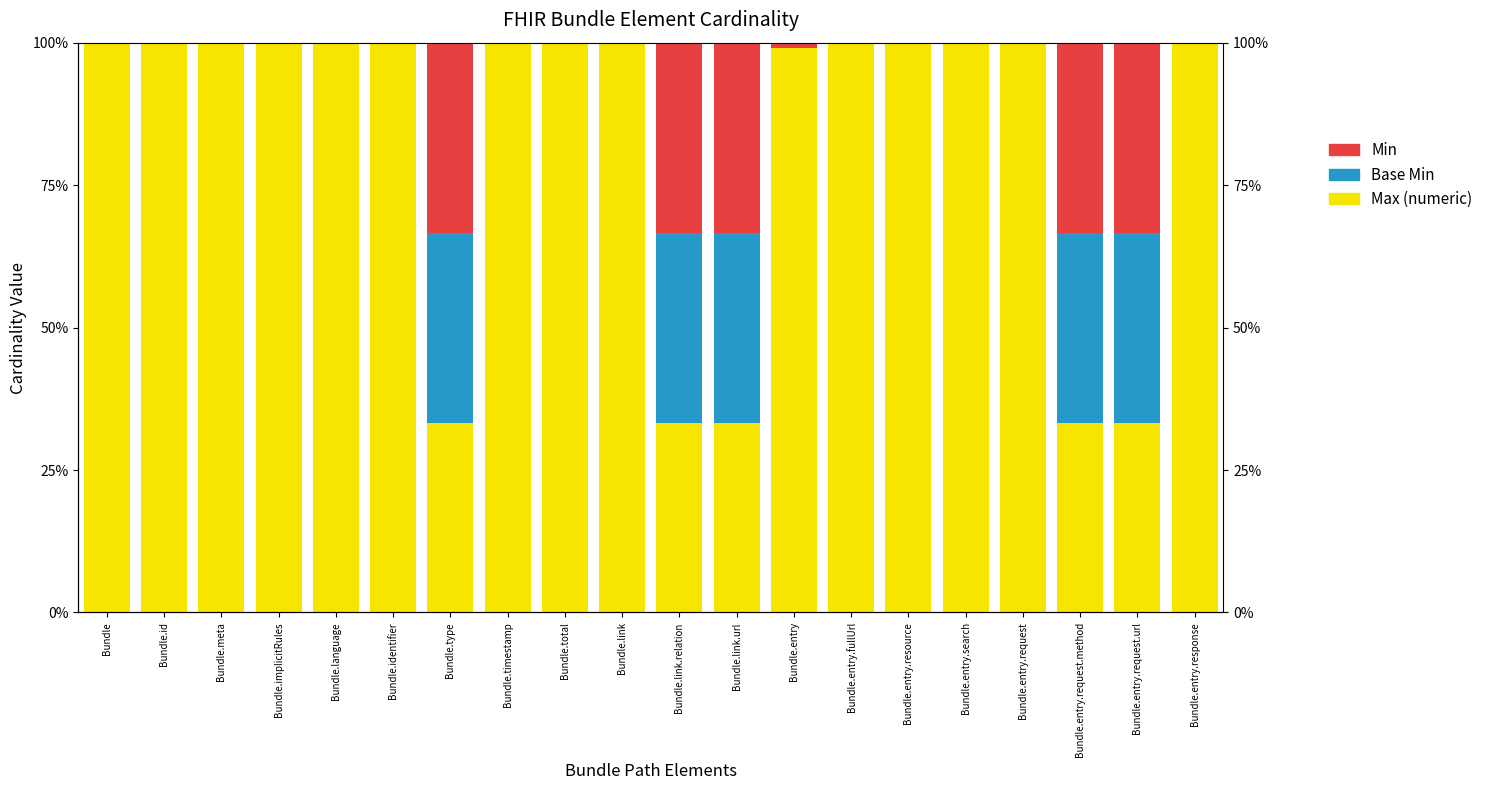

What is the label of the 12th bar from the left?

Bundle.link.url